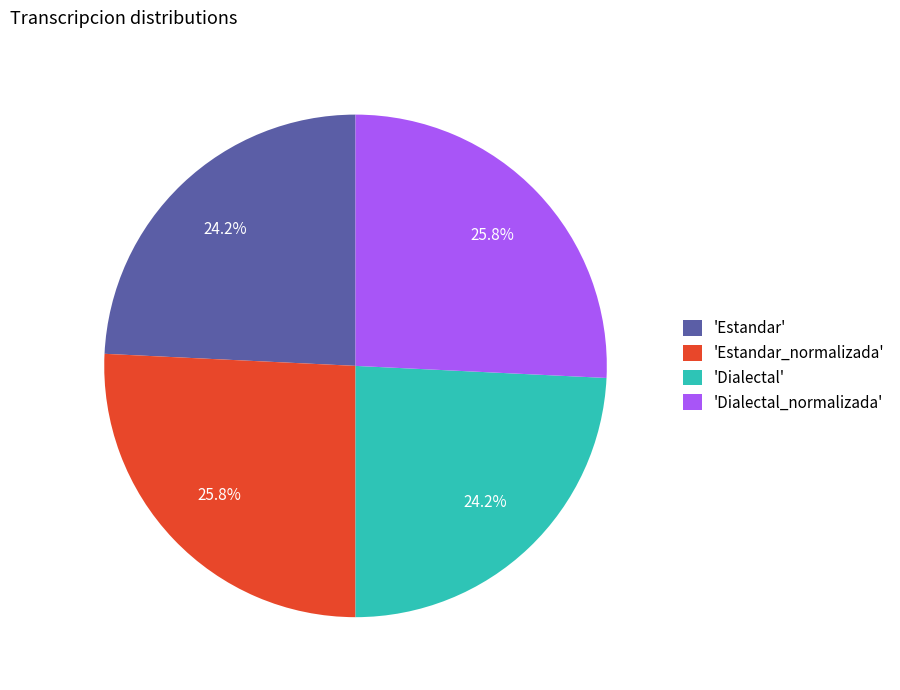

Count the number of slices in the pie.

4